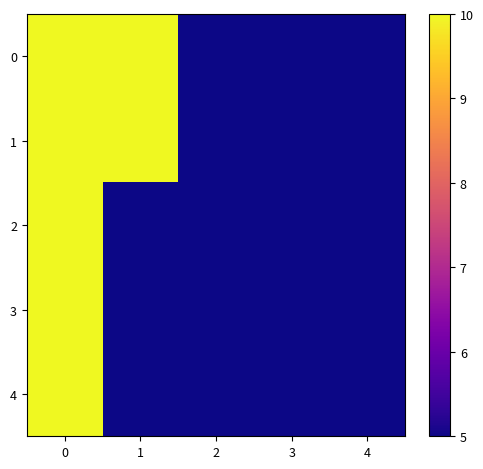

Rank the series by their maximum value, from highest to lowest.

0, 1, 2, 3, 4